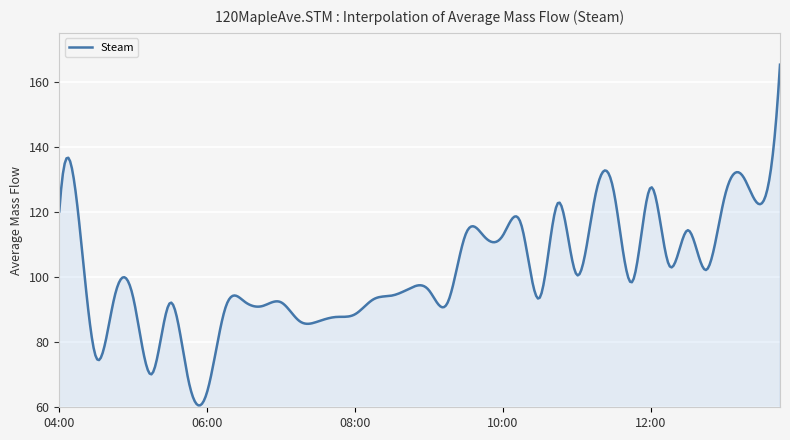

What is the smallest value displayed?

60.6